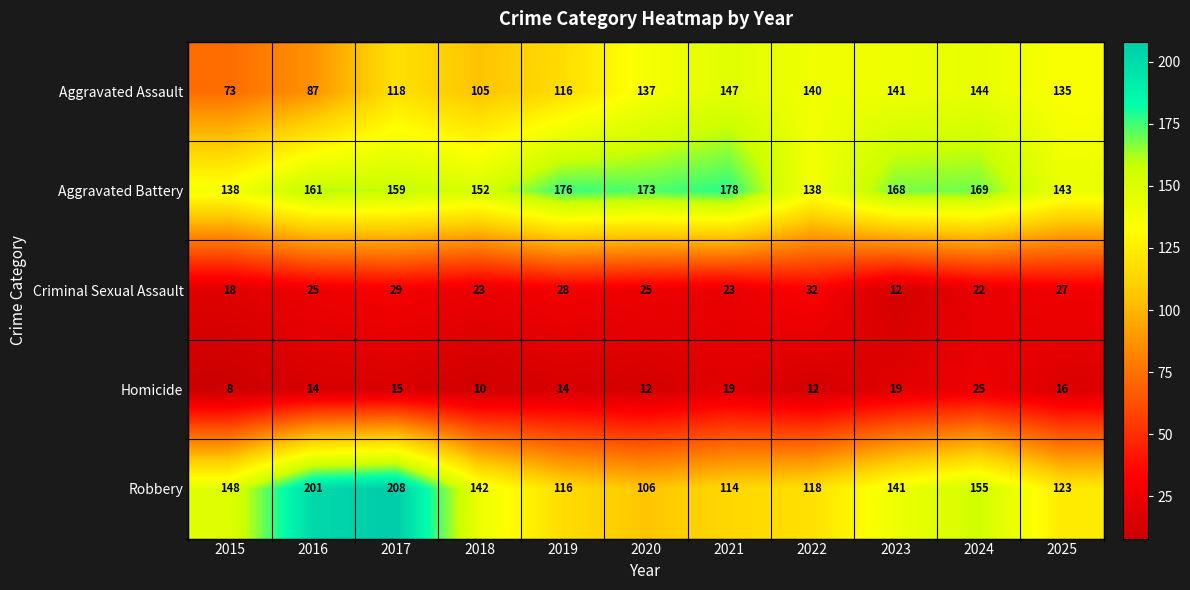

Is it true that Aggravated Battery equals 161 at 2016?

True